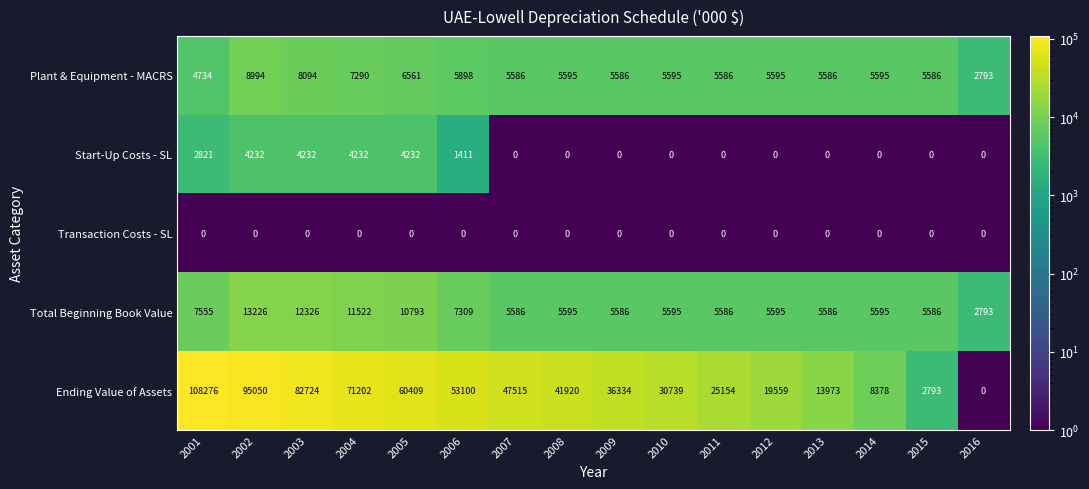

Which series has the largest total across all categories?

Ending Value of Assets